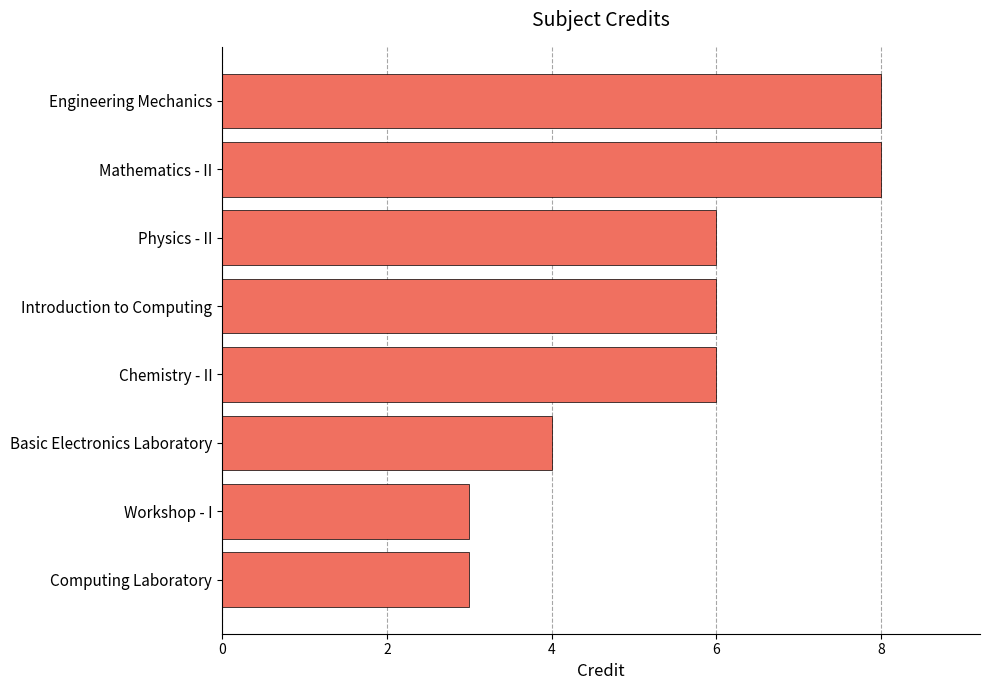

What is the average value?

6